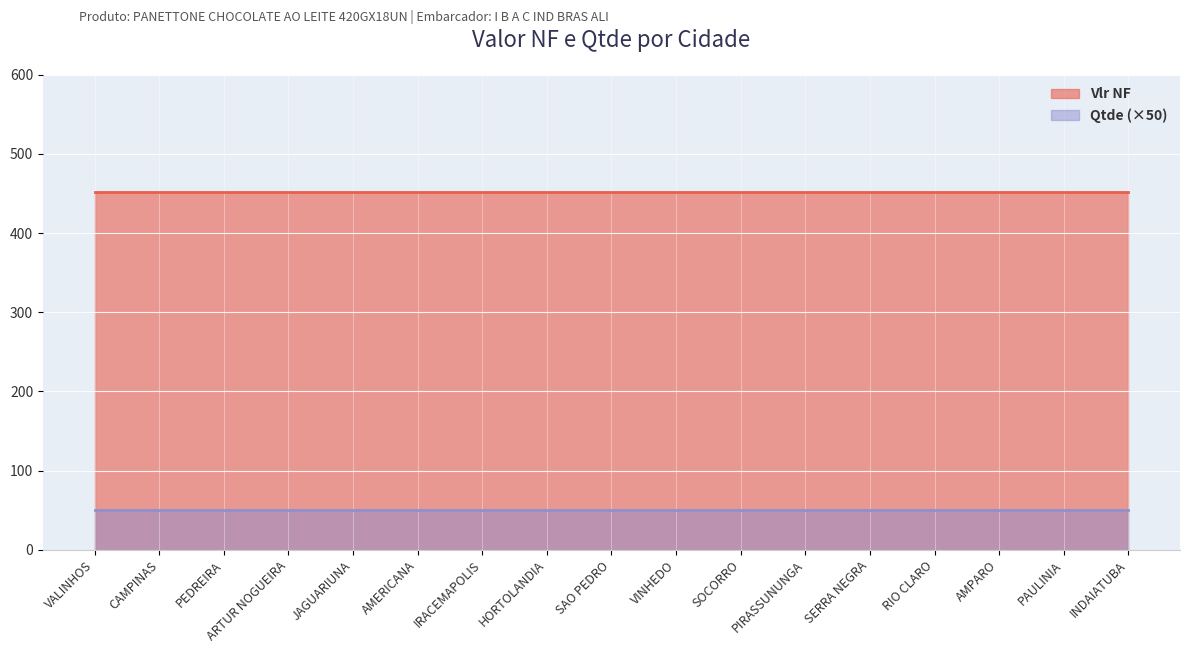

Which series has the largest total across all categories?

Vlr NF